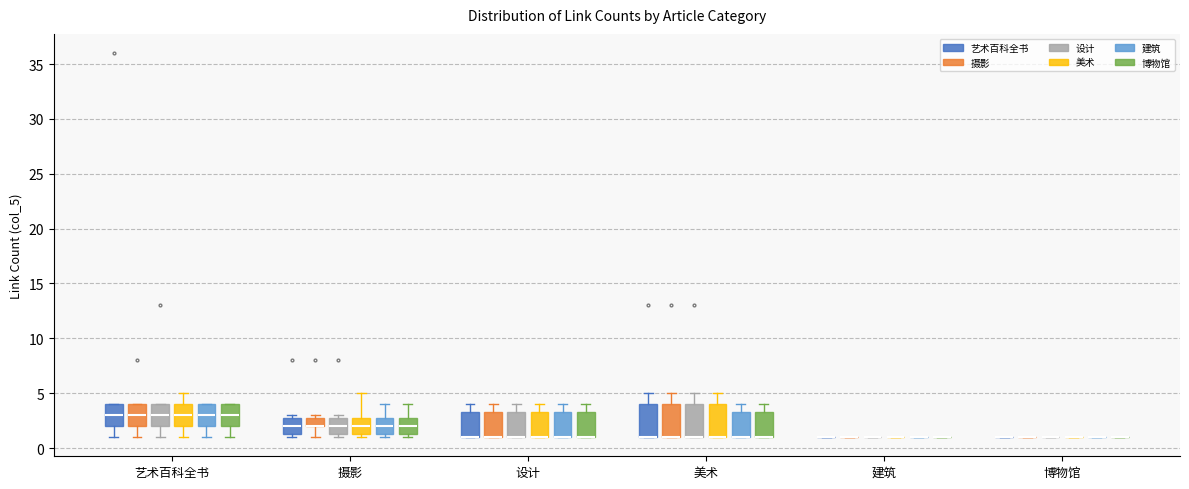

Reading left to right, read every box against the y-axis: the position of its median line, the range the box covers, and the ends of its whiskers. The values are not printed on the chart, so give them approximately, as read against the axis.

艺术百科全书 (艺术百科全书): median 3.0, box 2.0 to 4.0, whiskers 1.0 to 4.0
艺术百科全书 (摄影): median 3.0, box 2.0 to 4.0, whiskers 1.0 to 4.0
艺术百科全书 (设计): median 3.0, box 2.0 to 4.0, whiskers 1.0 to 4.0
艺术百科全书 (美术): median 3.0, box 2.0 to 4.0, whiskers 1.0 to 5.0
艺术百科全书 (建筑): median 3.0, box 2.0 to 4.0, whiskers 1.0 to 4.0
艺术百科全书 (博物馆): median 3.0, box 2.0 to 4.0, whiskers 1.0 to 4.0
摄影 (艺术百科全书): median 2.0, box 1.5 to 3.0, whiskers 1.0 to 3.0 (just above the box's upper edge)
摄影 (摄影): median 2.0 (drawn on the box's lower edge), box 2.0 to 3.0, whiskers 1.0 to 3.0 (just above the box's upper edge)
摄影 (设计): median 2.0, box 1.5 to 3.0, whiskers 1.0 to 3.0 (just above the box's upper edge)
摄影 (美术): median 2.0, box 1.5 to 3.0, whiskers 1.0 to 5.0
摄影 (建筑): median 2.0, box 1.5 to 3.0, whiskers 1.0 to 4.0
摄影 (博物馆): median 2.0, box 1.5 to 3.0, whiskers 1.0 to 4.0
设计 (艺术百科全书): median 1.0 (drawn on the box's lower edge), box 1.0 to 3.5, whiskers 1.0 to 4.0
设计 (摄影): median 1.0 (drawn on the box's lower edge), box 1.0 to 3.5, whiskers 1.0 to 4.0
设计 (设计): median 1.0 (drawn on the box's lower edge), box 1.0 to 3.5, whiskers 1.0 to 4.0
设计 (美术): median 1.0 (drawn on the box's lower edge), box 1.0 to 3.5, whiskers 1.0 to 4.0
设计 (建筑): median 1.0 (drawn on the box's lower edge), box 1.0 to 3.5, whiskers 1.0 to 4.0
设计 (博物馆): median 1.0 (drawn on the box's lower edge), box 1.0 to 3.5, whiskers 1.0 to 4.0
美术 (艺术百科全书): median 1.0 (drawn on the box's lower edge), box 1.0 to 4.0, whiskers 1.0 to 5.0
美术 (摄影): median 1.0 (drawn on the box's lower edge), box 1.0 to 4.0, whiskers 1.0 to 5.0
美术 (设计): median 1.0 (drawn on the box's lower edge), box 1.0 to 4.0, whiskers 1.0 to 5.0
美术 (美术): median 1.0 (drawn on the box's lower edge), box 1.0 to 4.0, whiskers 1.0 to 5.0
美术 (建筑): median 1.0 (drawn on the box's lower edge), box 1.0 to 3.5, whiskers 1.0 to 4.0
美术 (博物馆): median 1.0 (drawn on the box's lower edge), box 1.0 to 3.5, whiskers 1.0 to 4.0
建筑 (艺术百科全书): box collapsed to a line at 1.0, whiskers 1.0 to 1.0
建筑 (摄影): box collapsed to a line at 1.0, whiskers 1.0 to 1.0
建筑 (设计): box collapsed to a line at 1.0, whiskers 1.0 to 1.0
建筑 (美术): box collapsed to a line at 1.0, whiskers 1.0 to 1.0
建筑 (建筑): box collapsed to a line at 1.0, whiskers 1.0 to 1.0
建筑 (博物馆): box collapsed to a line at 1.0, whiskers 1.0 to 1.0
博物馆 (艺术百科全书): box collapsed to a line at 1.0, whiskers 1.0 to 1.0
博物馆 (摄影): box collapsed to a line at 1.0, whiskers 1.0 to 1.0
博物馆 (设计): box collapsed to a line at 1.0, whiskers 1.0 to 1.0
博物馆 (美术): box collapsed to a line at 1.0, whiskers 1.0 to 1.0
博物馆 (建筑): box collapsed to a line at 1.0, whiskers 1.0 to 1.0
博物馆 (博物馆): box collapsed to a line at 1.0, whiskers 1.0 to 1.0